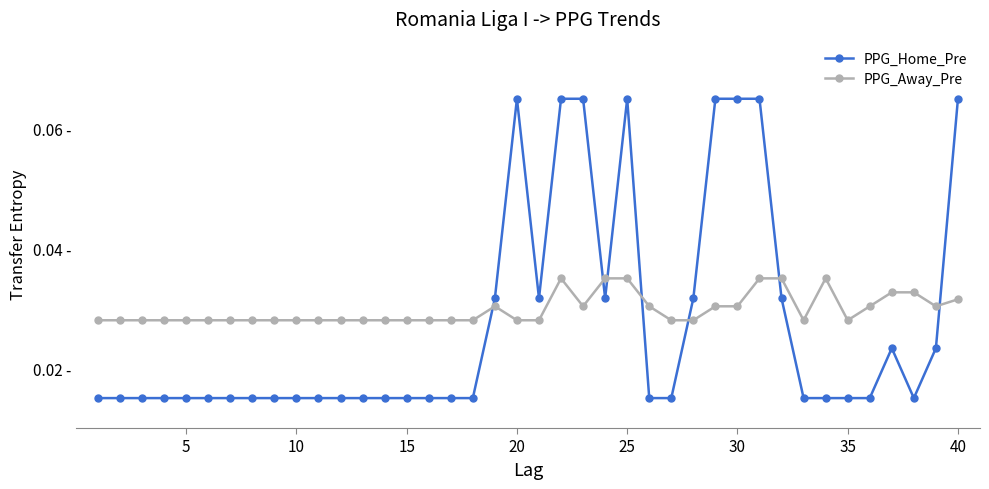

What is the sum of all PPG_Home_Pre values?

1.1